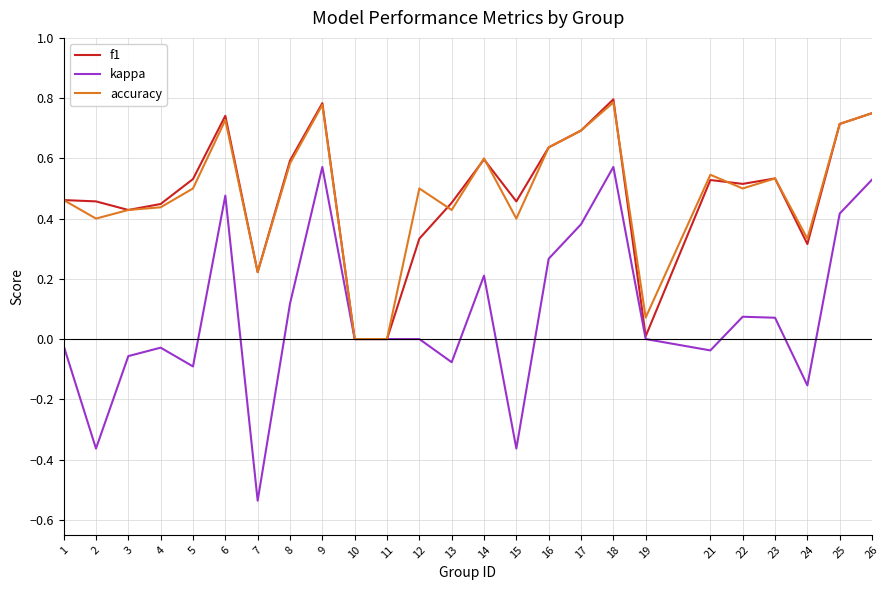

What is the total value across all series at 5?

0.9